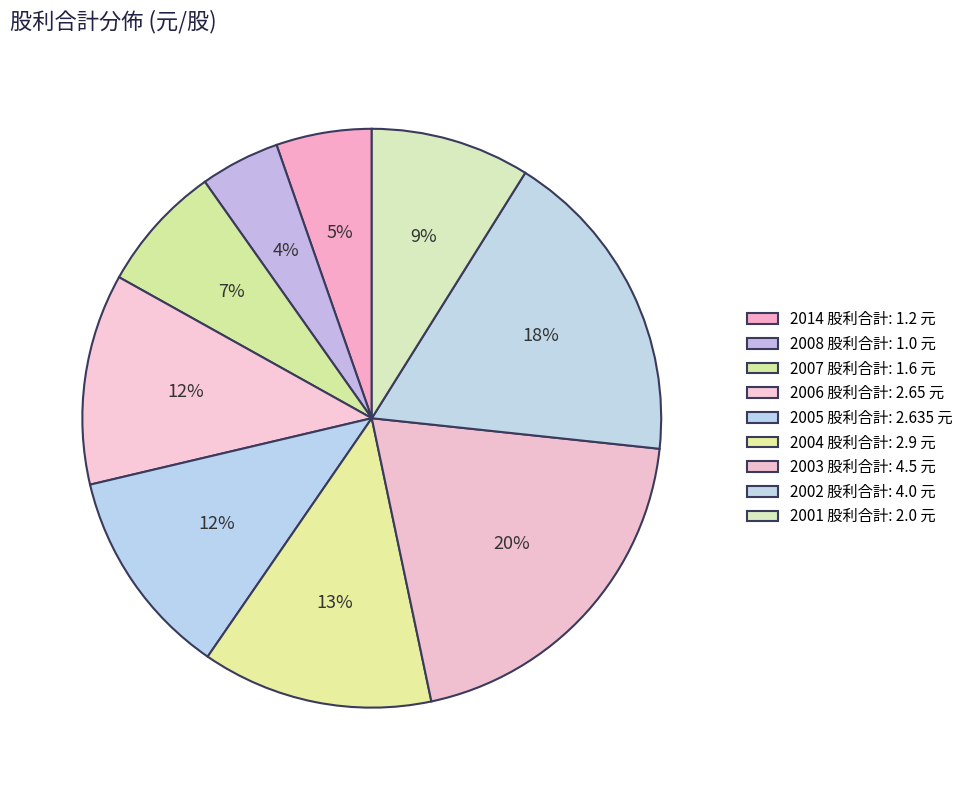

Rank the categories by value from lowest to highest.

2008 (1.0), 2014 (1.2), 2007 (1.6), 2001 (2.0), 2005 (2.635), 2006 (2.65), 2004 (2.9), 2002 (4.0), 2003 (4.5)